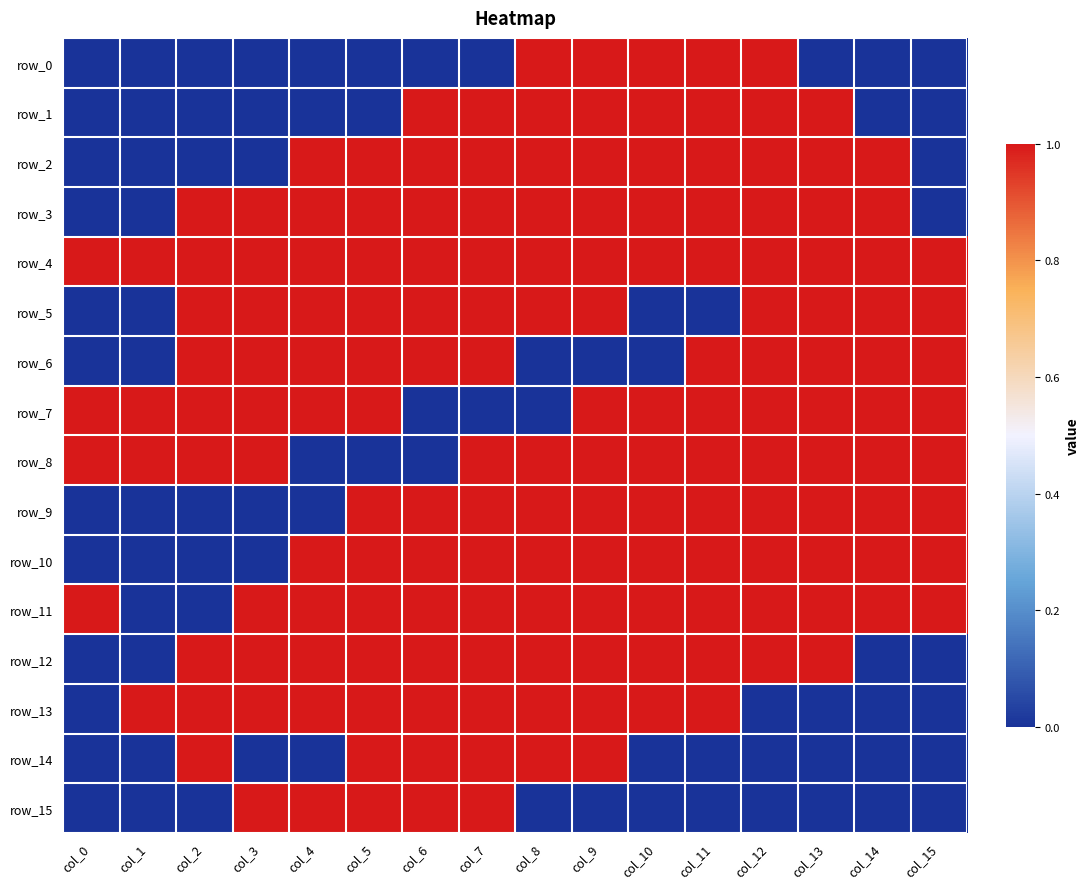

Reading right to left, what are all the values shown in this chart?

row_0: col_15=0	col_14=0	col_13=0	col_12=1	col_11=1	col_10=1	col_9=1	col_8=1	col_7=0	col_6=0	col_5=0	col_4=0	col_3=0	col_2=0	col_1=0	col_0=0
row_1: col_15=0	col_14=0	col_13=1	col_12=1	col_11=1	col_10=1	col_9=1	col_8=1	col_7=1	col_6=1	col_5=0	col_4=0	col_3=0	col_2=0	col_1=0	col_0=0
row_2: col_15=0	col_14=1	col_13=1	col_12=1	col_11=1	col_10=1	col_9=1	col_8=1	col_7=1	col_6=1	col_5=1	col_4=1	col_3=0	col_2=0	col_1=0	col_0=0
row_3: col_15=0	col_14=1	col_13=1	col_12=1	col_11=1	col_10=1	col_9=1	col_8=1	col_7=1	col_6=1	col_5=1	col_4=1	col_3=1	col_2=1	col_1=0	col_0=0
row_4: col_15=1	col_14=1	col_13=1	col_12=1	col_11=1	col_10=1	col_9=1	col_8=1	col_7=1	col_6=1	col_5=1	col_4=1	col_3=1	col_2=1	col_1=1	col_0=1
row_5: col_15=1	col_14=1	col_13=1	col_12=1	col_11=0	col_10=0	col_9=1	col_8=1	col_7=1	col_6=1	col_5=1	col_4=1	col_3=1	col_2=1	col_1=0	col_0=0
row_6: col_15=1	col_14=1	col_13=1	col_12=1	col_11=1	col_10=0	col_9=0	col_8=0	col_7=1	col_6=1	col_5=1	col_4=1	col_3=1	col_2=1	col_1=0	col_0=0
row_7: col_15=1	col_14=1	col_13=1	col_12=1	col_11=1	col_10=1	col_9=1	col_8=0	col_7=0	col_6=0	col_5=1	col_4=1	col_3=1	col_2=1	col_1=1	col_0=1
row_8: col_15=1	col_14=1	col_13=1	col_12=1	col_11=1	col_10=1	col_9=1	col_8=1	col_7=1	col_6=0	col_5=0	col_4=0	col_3=1	col_2=1	col_1=1	col_0=1
row_9: col_15=1	col_14=1	col_13=1	col_12=1	col_11=1	col_10=1	col_9=1	col_8=1	col_7=1	col_6=1	col_5=1	col_4=0	col_3=0	col_2=0	col_1=0	col_0=0
row_10: col_15=1	col_14=1	col_13=1	col_12=1	col_11=1	col_10=1	col_9=1	col_8=1	col_7=1	col_6=1	col_5=1	col_4=1	col_3=0	col_2=0	col_1=0	col_0=0
row_11: col_15=1	col_14=1	col_13=1	col_12=1	col_11=1	col_10=1	col_9=1	col_8=1	col_7=1	col_6=1	col_5=1	col_4=1	col_3=1	col_2=0	col_1=0	col_0=1
row_12: col_15=0	col_14=0	col_13=1	col_12=1	col_11=1	col_10=1	col_9=1	col_8=1	col_7=1	col_6=1	col_5=1	col_4=1	col_3=1	col_2=1	col_1=0	col_0=0
row_13: col_15=0	col_14=0	col_13=0	col_12=0	col_11=1	col_10=1	col_9=1	col_8=1	col_7=1	col_6=1	col_5=1	col_4=1	col_3=1	col_2=1	col_1=1	col_0=0
row_14: col_15=0	col_14=0	col_13=0	col_12=0	col_11=0	col_10=0	col_9=1	col_8=1	col_7=1	col_6=1	col_5=1	col_4=0	col_3=0	col_2=1	col_1=0	col_0=0
row_15: col_15=0	col_14=0	col_13=0	col_12=0	col_11=0	col_10=0	col_9=0	col_8=0	col_7=1	col_6=1	col_5=1	col_4=1	col_3=1	col_2=0	col_1=0	col_0=0